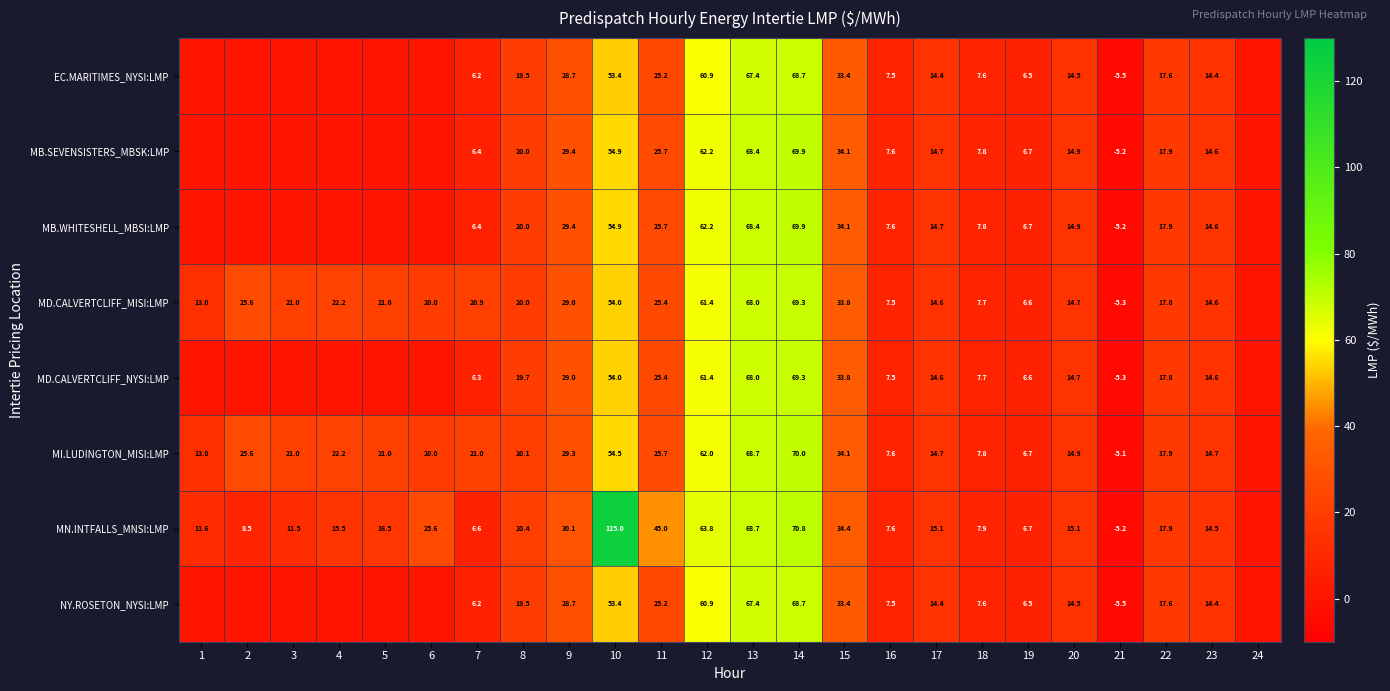

What is the difference between the MB.SEVENSISTERS_MBSK:LMP values at 17 and 21?

19.9